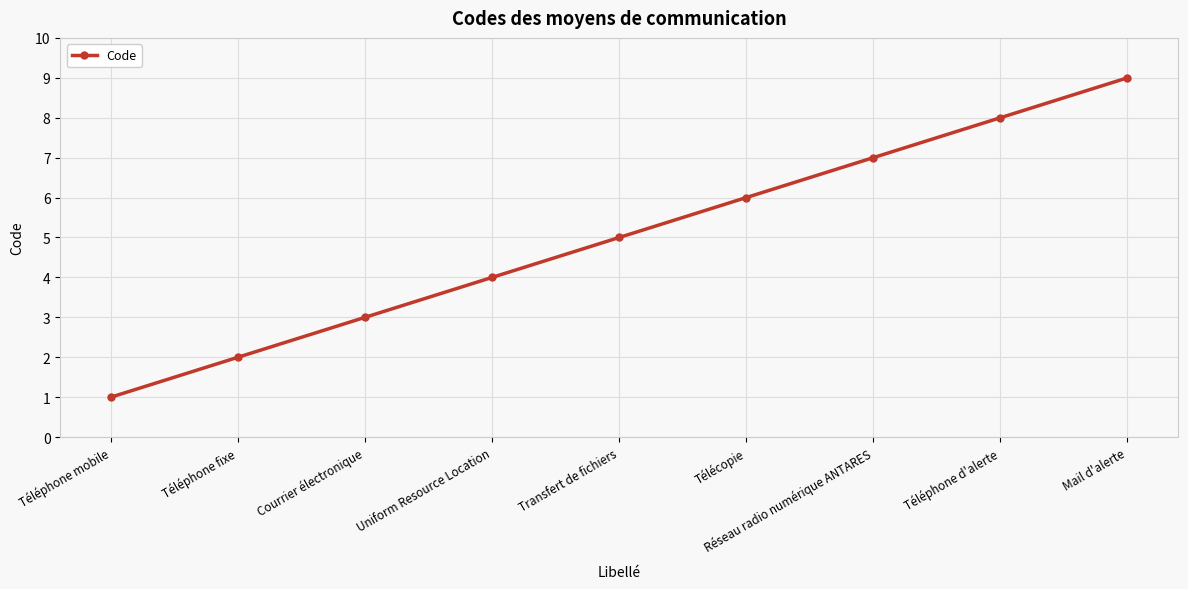

What is the label of the 5th point from the right?

Transfert de fichiers